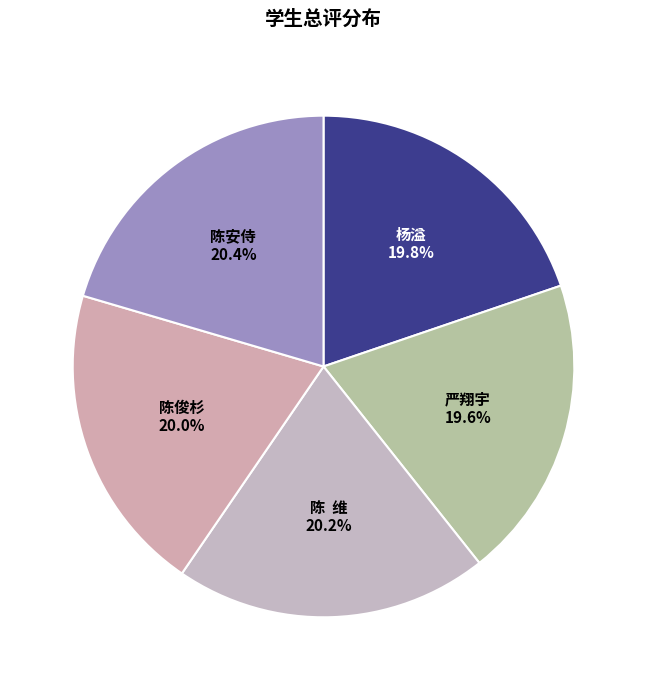

Is there any slice that represents more than half of the pie?

No